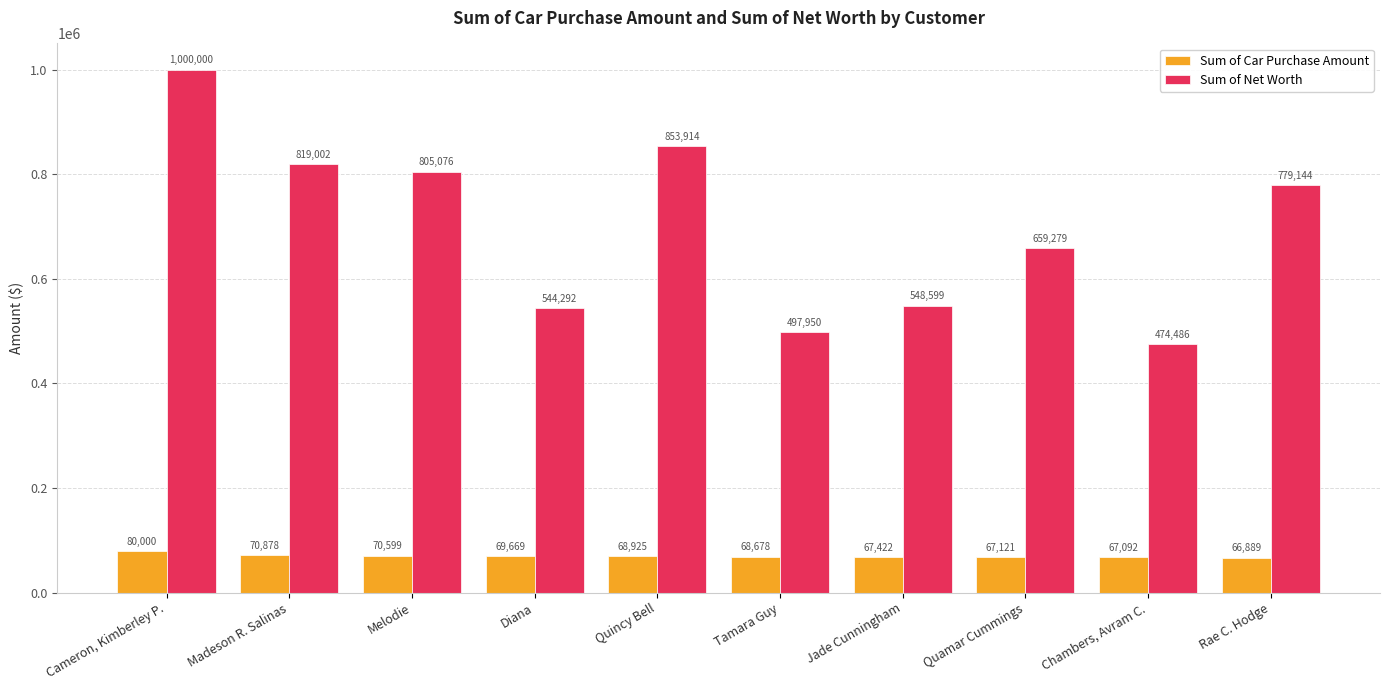

Which series has the widest spread of values?

Sum of Net Worth